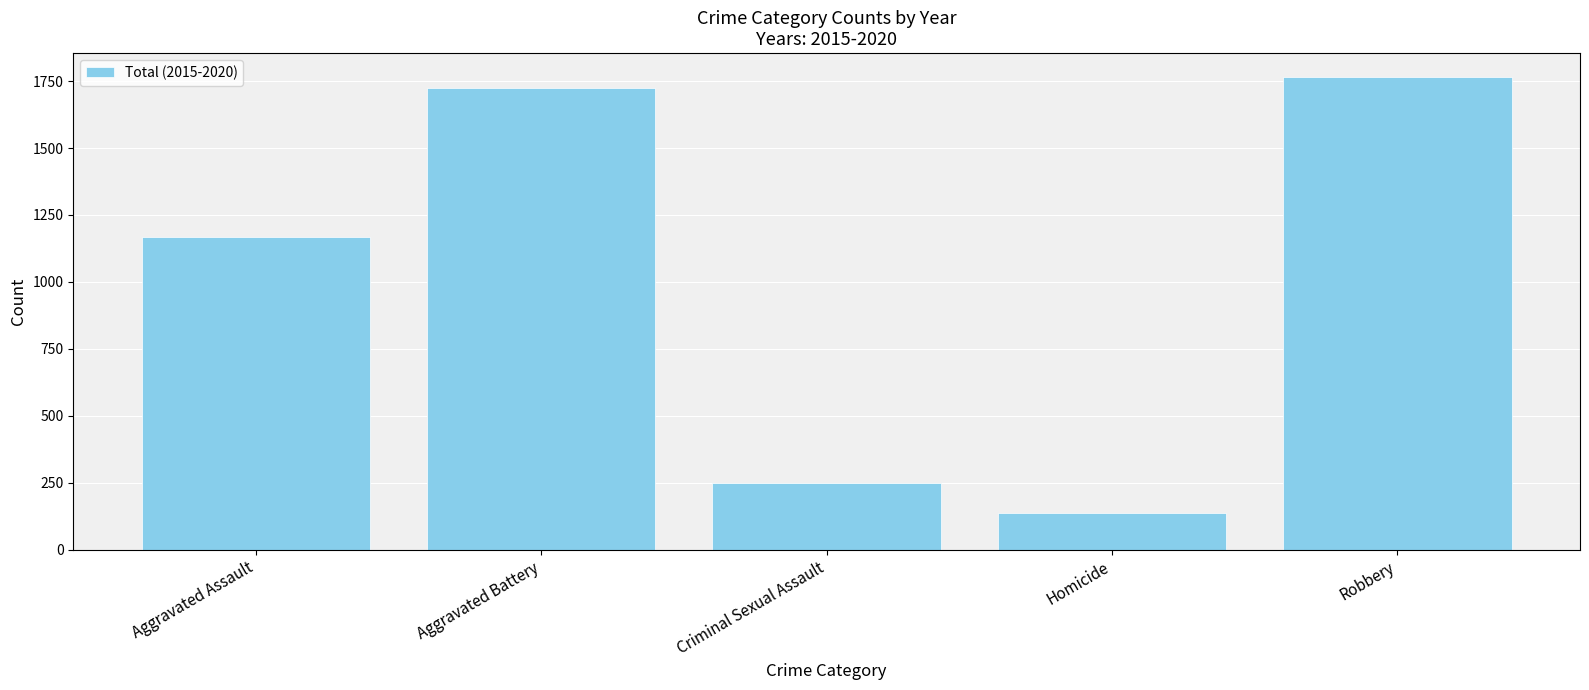

What is the sum of all values?

5042